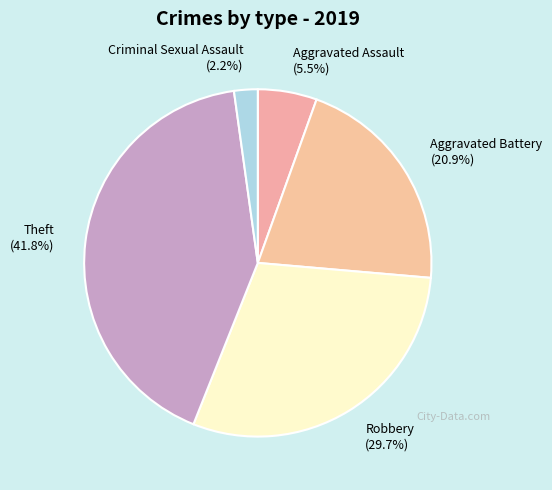

Count the number of slices in the pie.

5